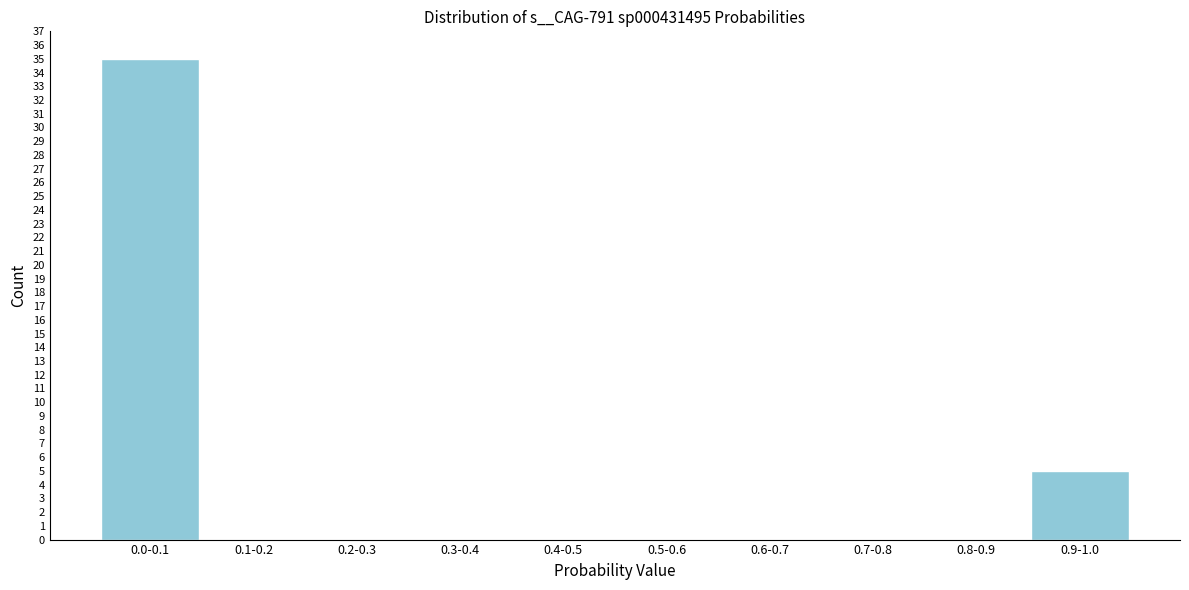

Reading left to right, extract all data points from this chart.

0.0-0.1=35	0.1-0.2=0	0.2-0.3=0	0.3-0.4=0	0.4-0.5=0	0.5-0.6=0	0.6-0.7=0	0.7-0.8=0	0.8-0.9=0	0.9-1.0=5